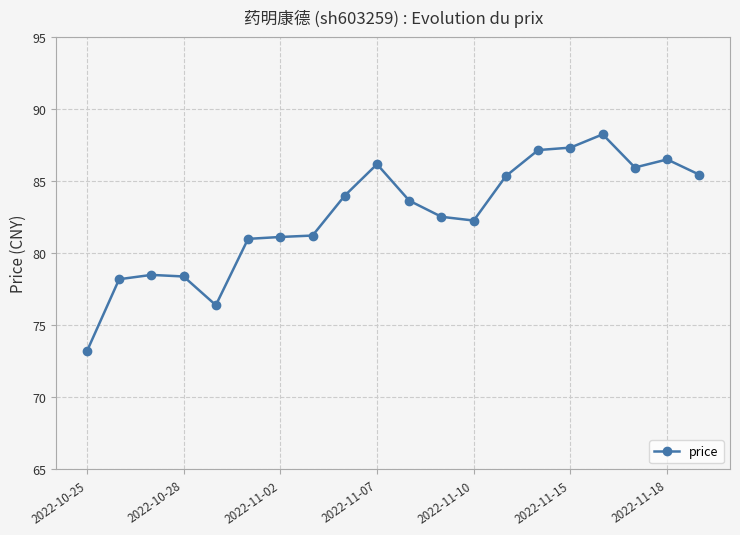

What is the minimum value shown in the chart?

73.2